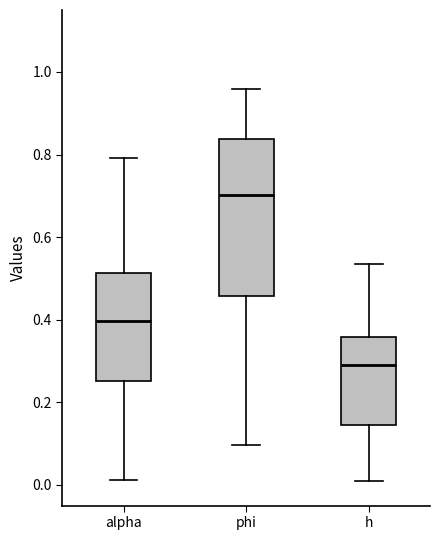

Reading left to right, read every box against the y-axis: the position of its median line, the range the box covers, and the ends of its whiskers. The values are not printed on the chart, so give them approximately, as read against the axis.

alpha: median 0.40, box 0.26 to 0.52, whiskers 0.02 to 0.80
phi: median 0.70, box 0.46 to 0.84, whiskers 0.10 to 0.96
h: median 0.30, box 0.14 to 0.36, whiskers 0.00 to 0.54